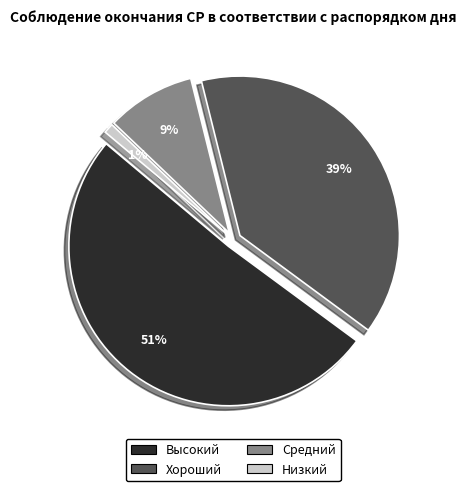

Rank the categories by value from highest to lowest.

Высокий, Хороший, Средний, Низкий